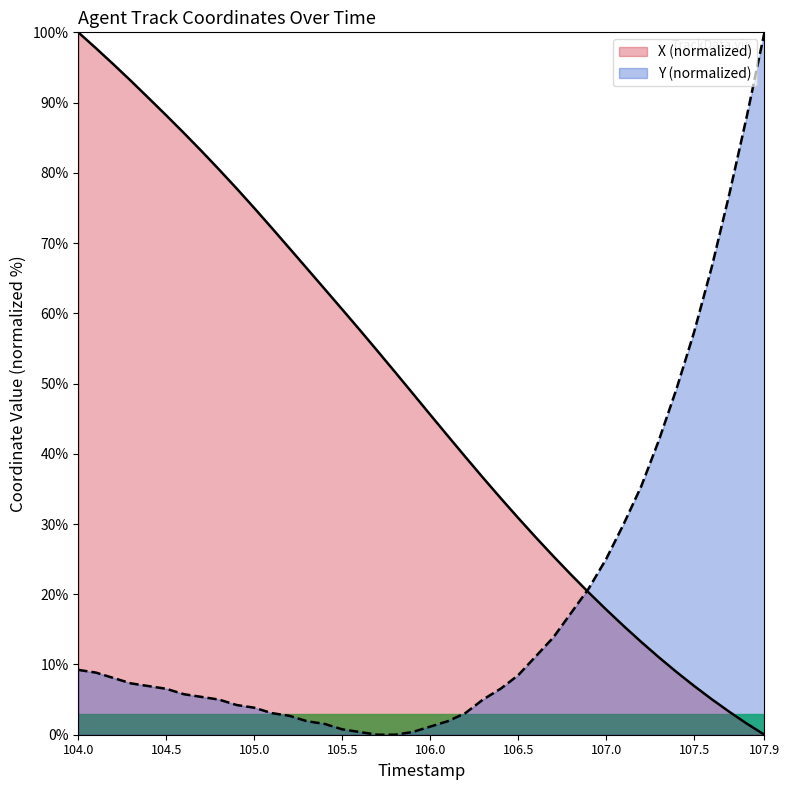

What is the label of the 4th point from the right?

107.6